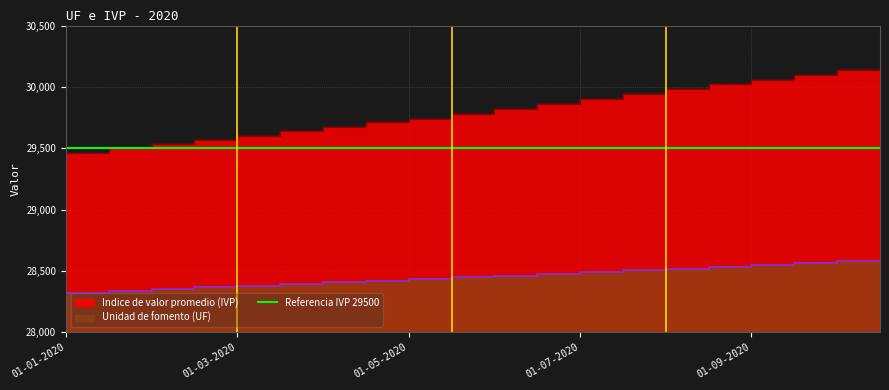

True or false: Unidad de fomento (UF) and Indice de valor promedio (IVP) intersect in this chart.

False